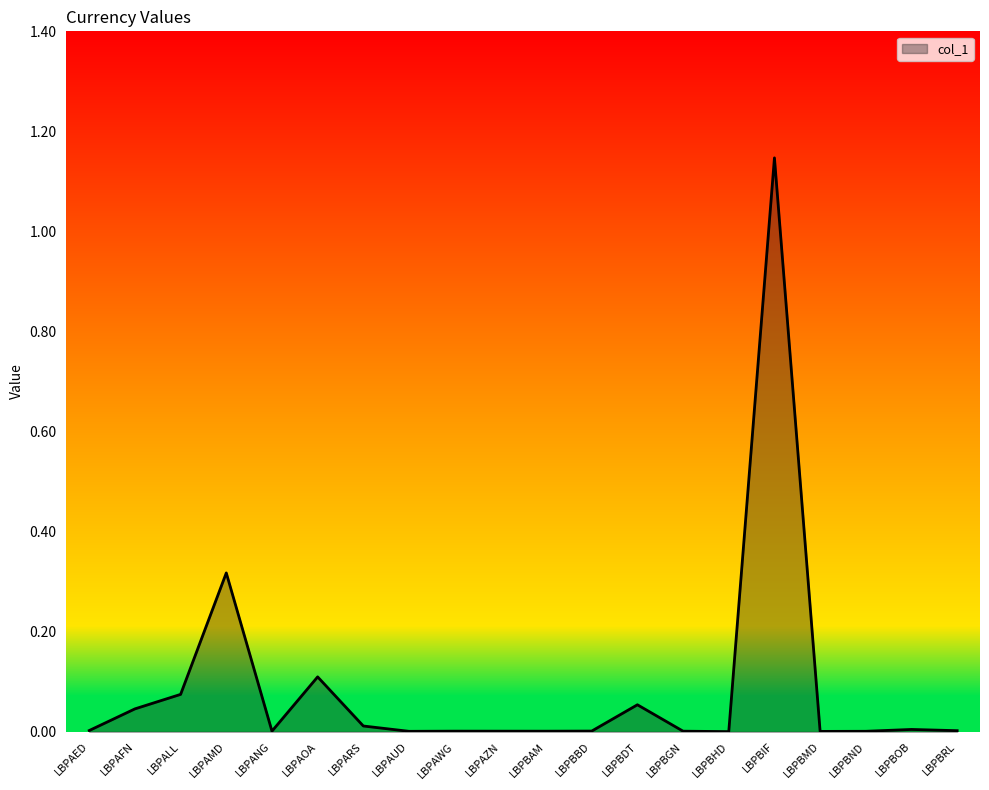

Is it true that the value at LBPBGN is 0.0?

True